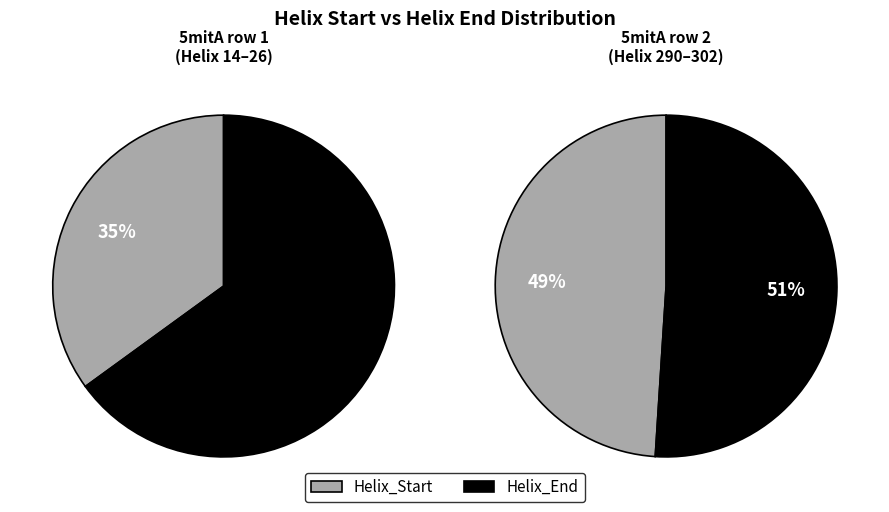

Which slice is the smallest?

Helix_Start